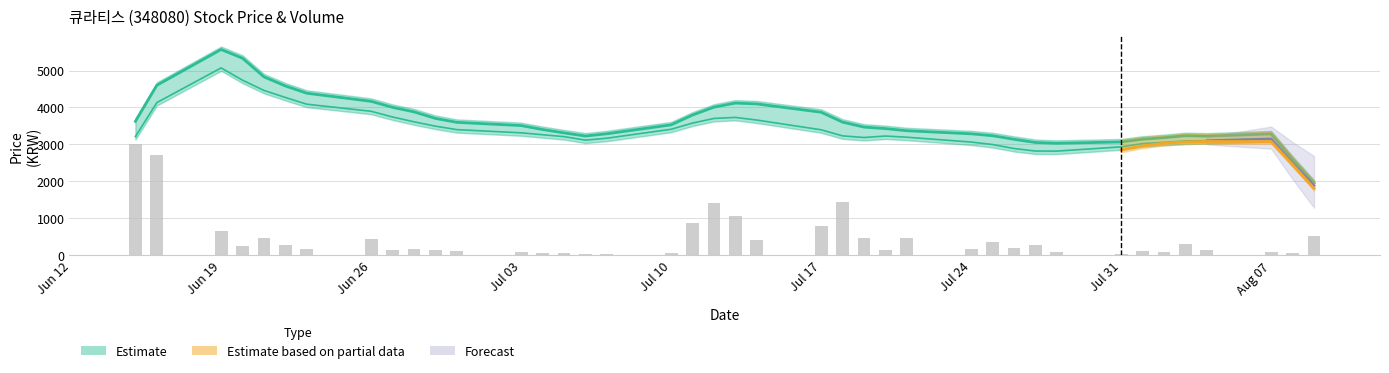

How many values in the High (smoothed) series are below 3510?

20